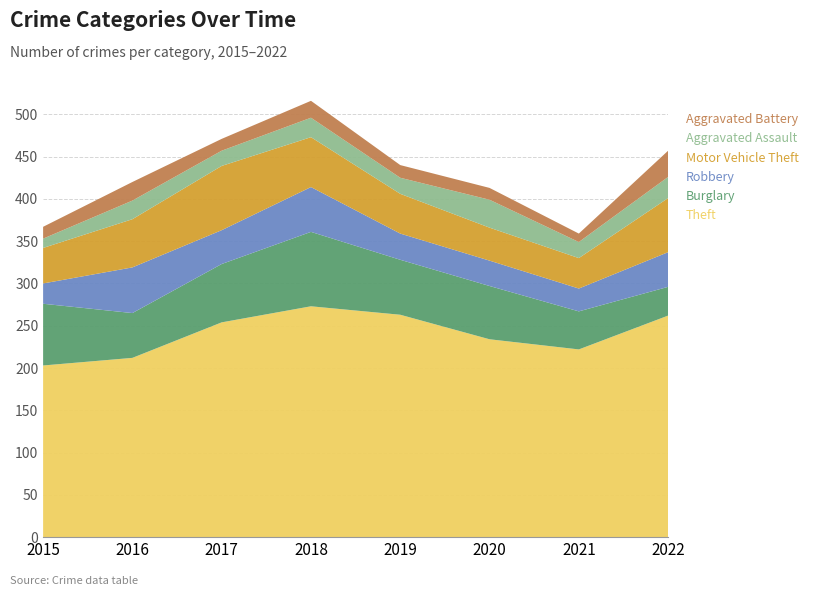

Reading right to left, list all the values displayed in this chart.

Theft: 262	222	234	263	273	254	212	203
Burglary: 34	45	63	65	88	69	53	73
Robbery: 41	27	30	31	53	40	54	24
Motor Vehicle Theft: 64	36	39	47	59	76	57	42
Aggravated Assault: 25	19	33	19	23	18	22	11
Aggravated Battery: 31	10	14	15	20	14	22	14